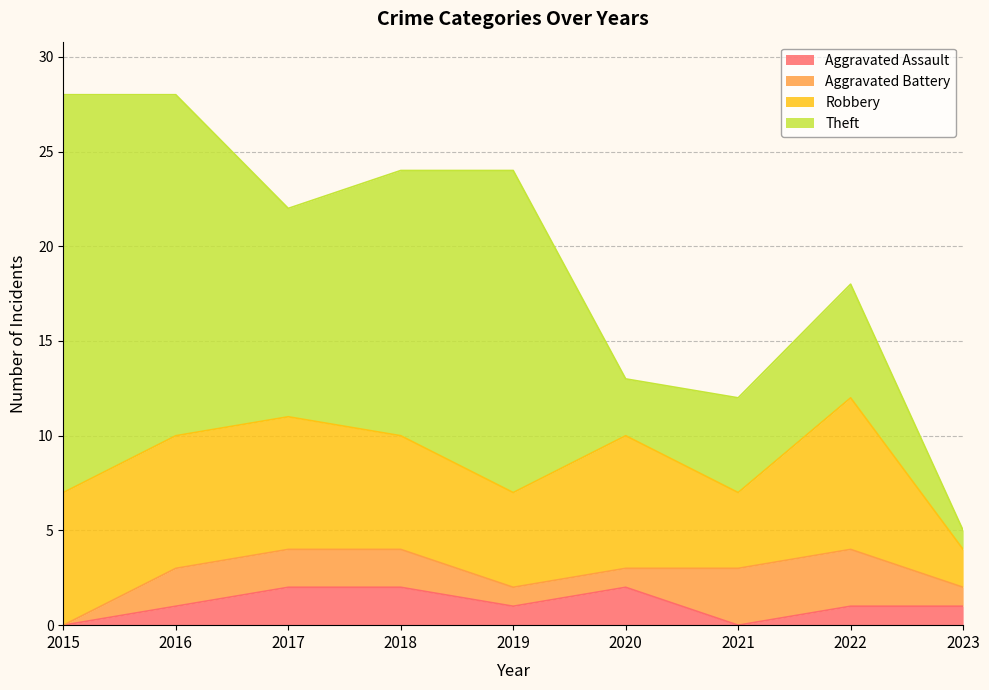

What is the sum of the Aggravated Assault values at 2016 and 2021?

1